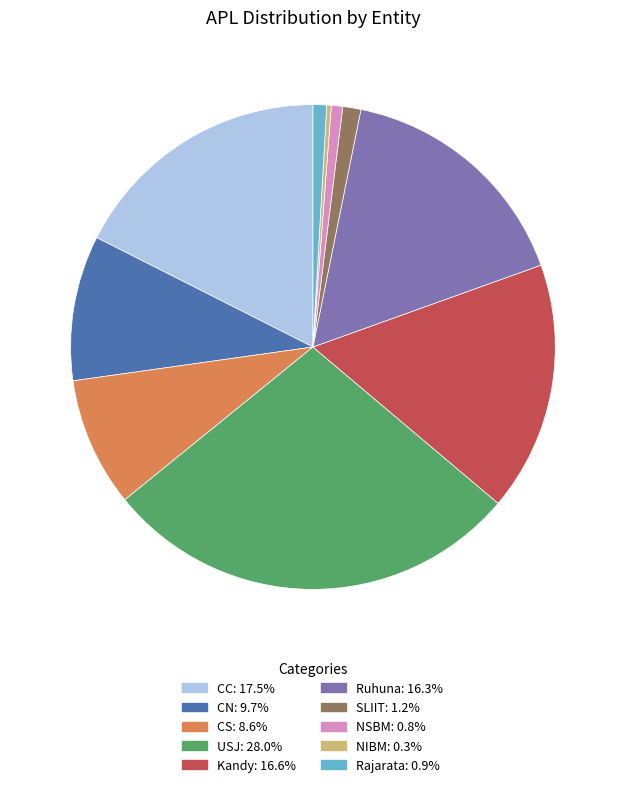

The USJ slice represents 28% of the pie. True or false?

True